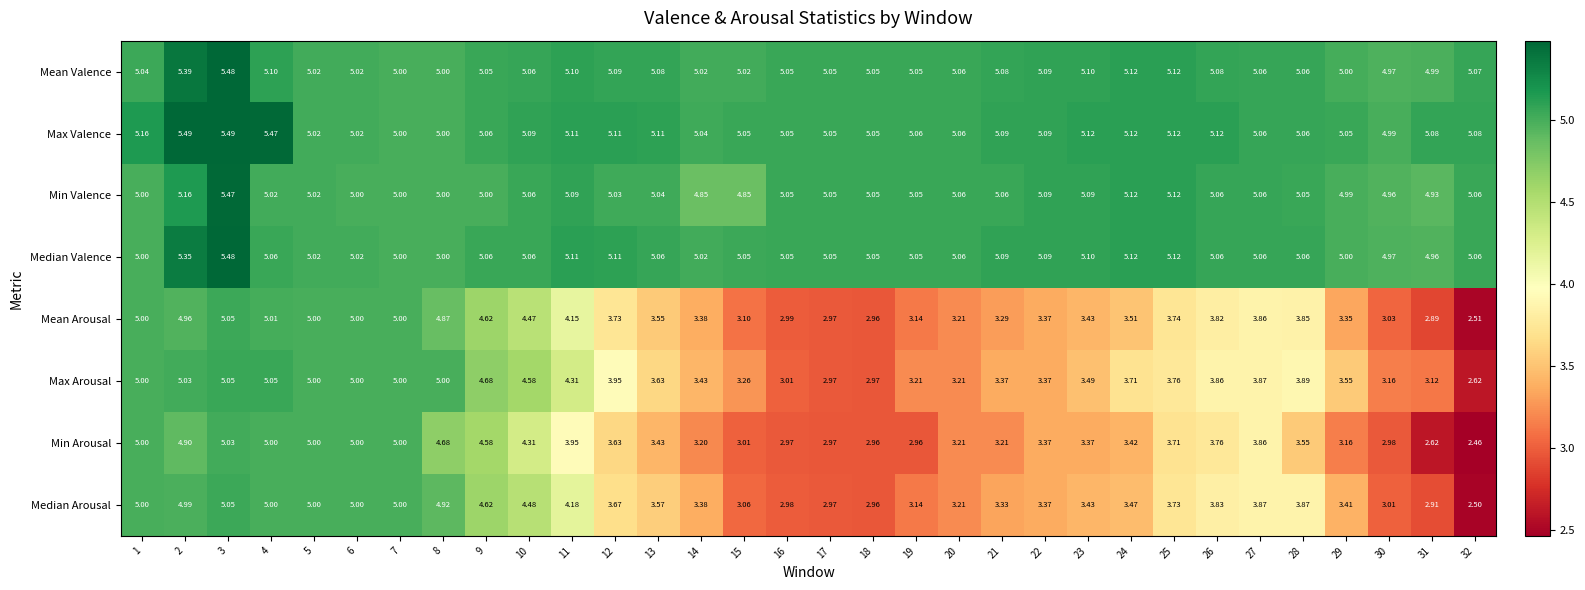

Is the value of Max Arousal at 9 greater than the value of Mean Valence at 26?

No